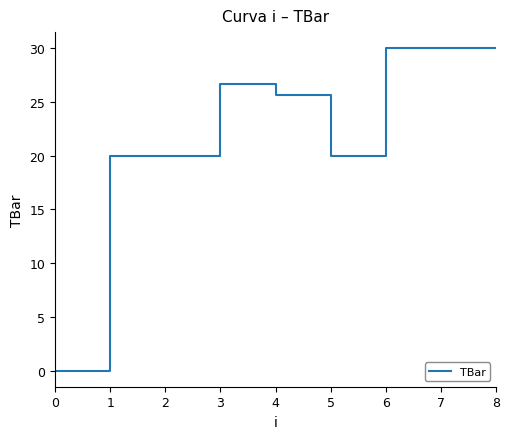

True or false: the data shows 4.5 at 5.

False